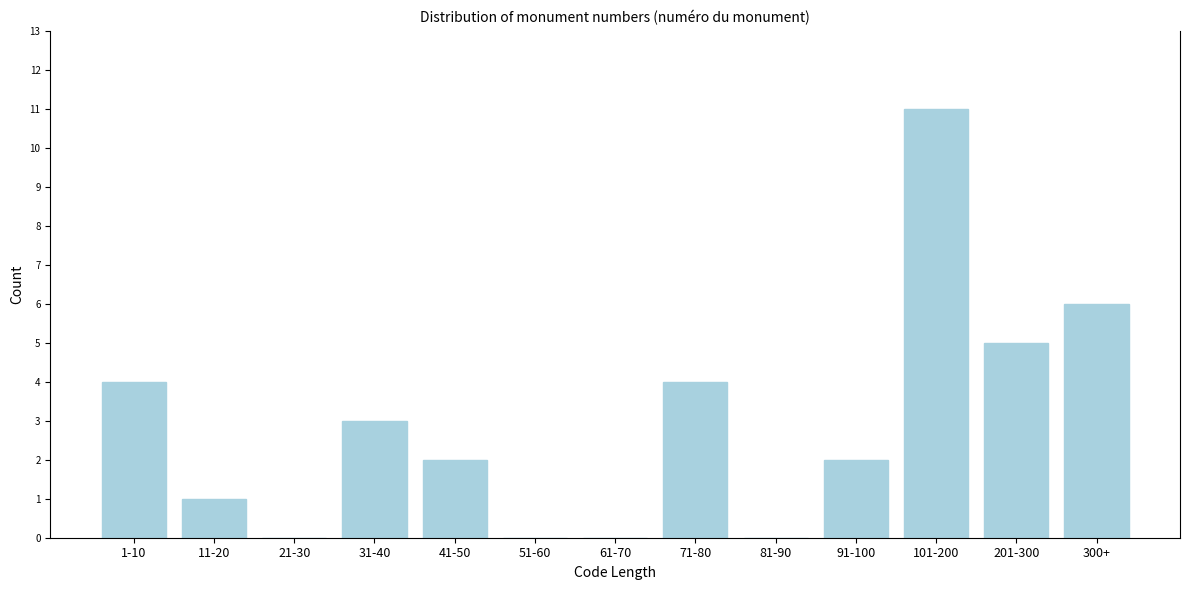

Reading right to left, extract all data points from this chart.

300+=6	201-300=5	101-200=11	91-100=2	81-90=0	71-80=4	61-70=0	51-60=0	41-50=2	31-40=3	21-30=0	11-20=1	1-10=4